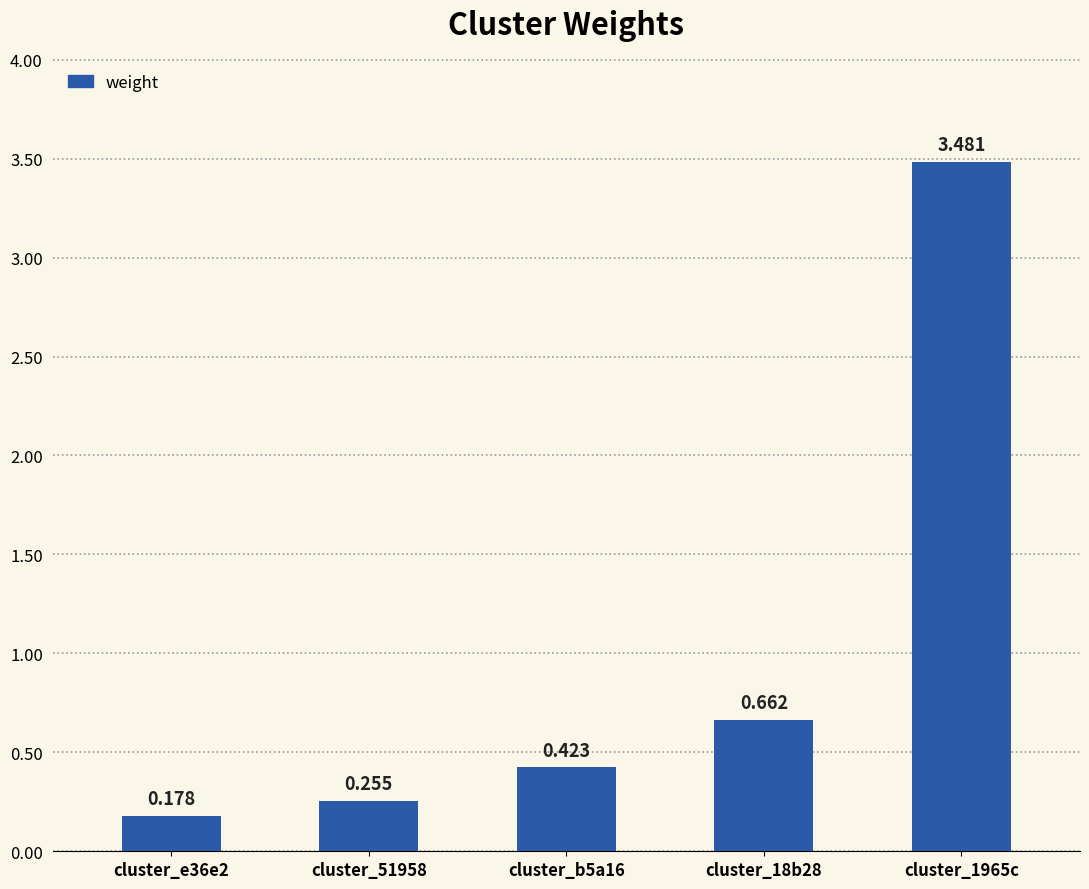

What value does the data have at cluster_1965c?

3.5